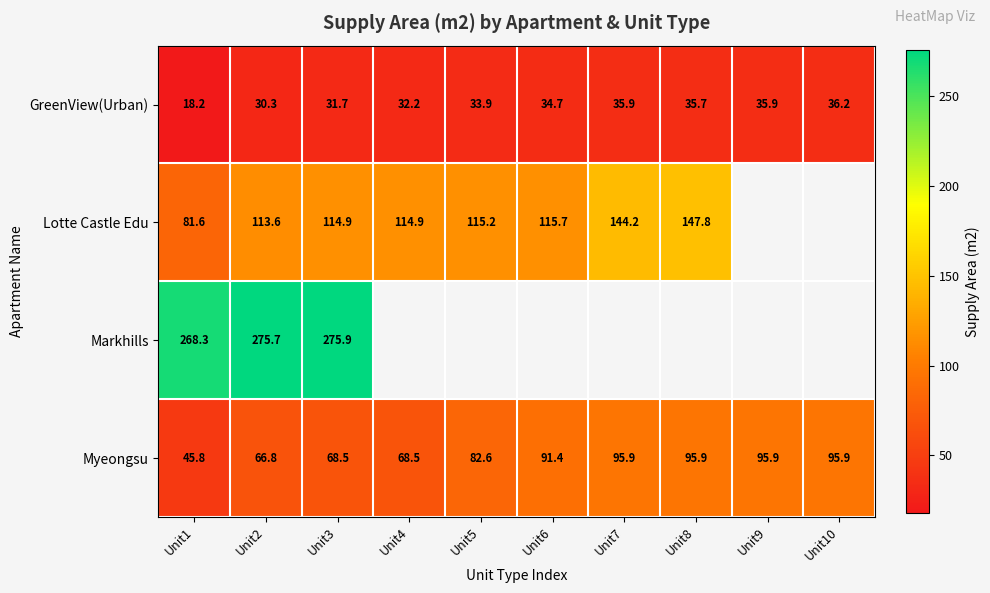

At Unit2, list the series in order from smallest to largest.

GreenView(Urban), Myeongsu, Lotte Castle Edu, Markhills